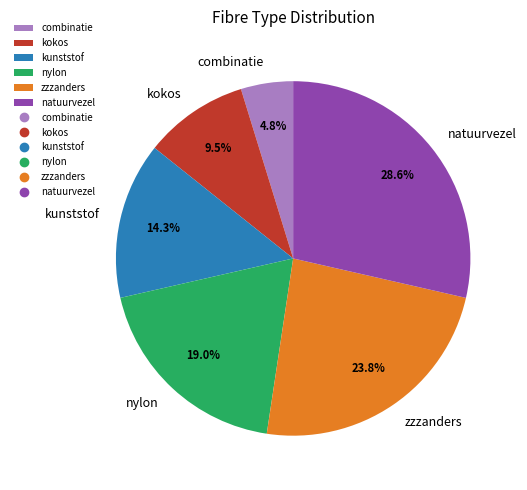

Count the number of slices in the pie.

6